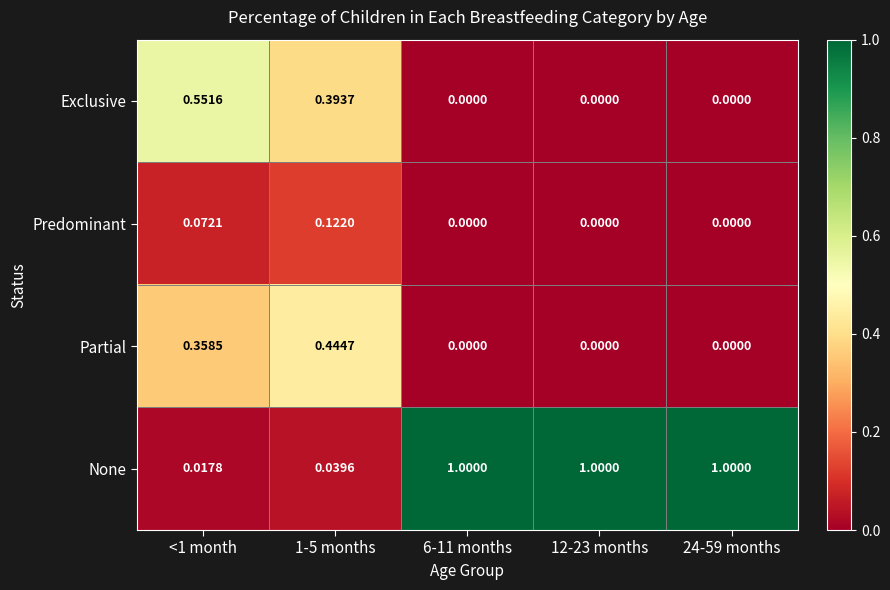

Which series has the largest total across all categories?

None